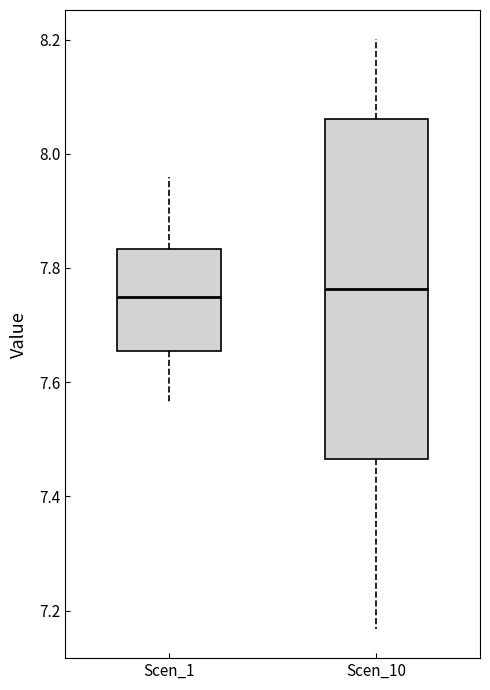

Where is the lower edge of the box for Scen_1 on the y-axis? The values are not printed on the chart, so give them approximately, as read against the axis.

7.66